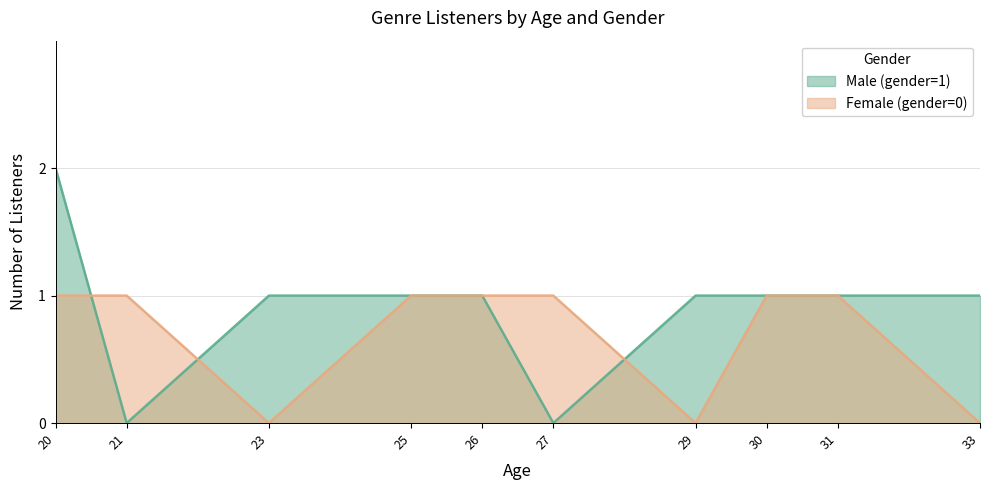

Between 20 and 23, which is larger?

20